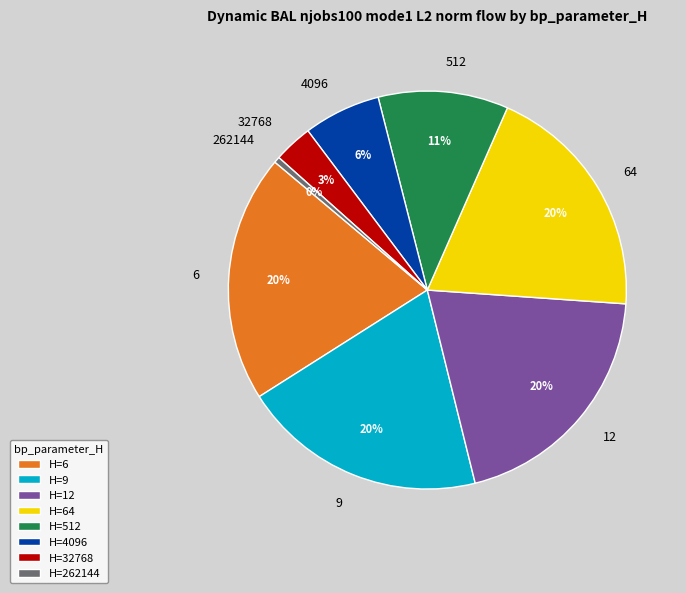

To the nearest percent, what is the difference between the largest and smallest slice percentages?

20%